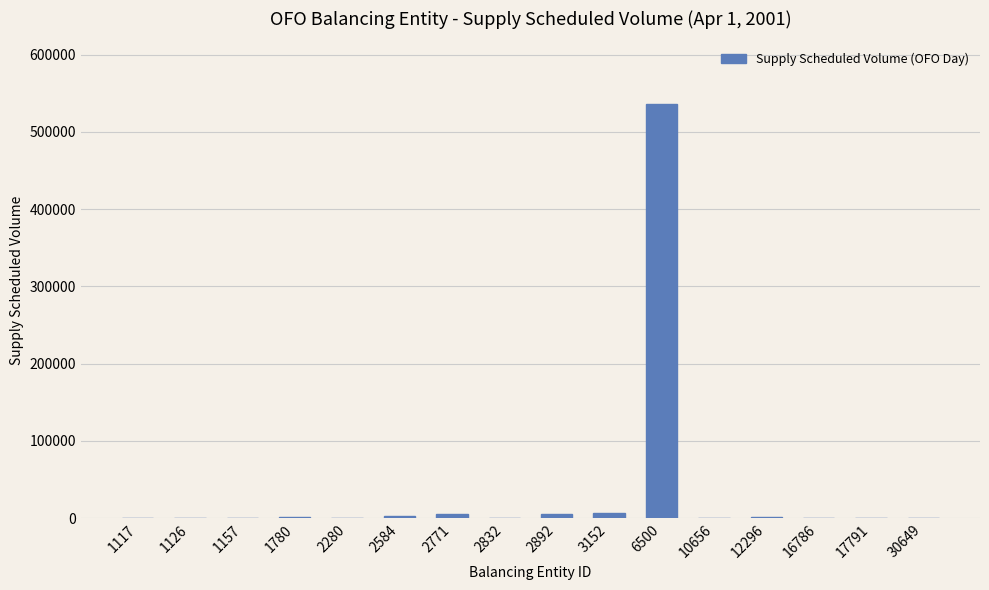

What is the greatest value displayed?

536619